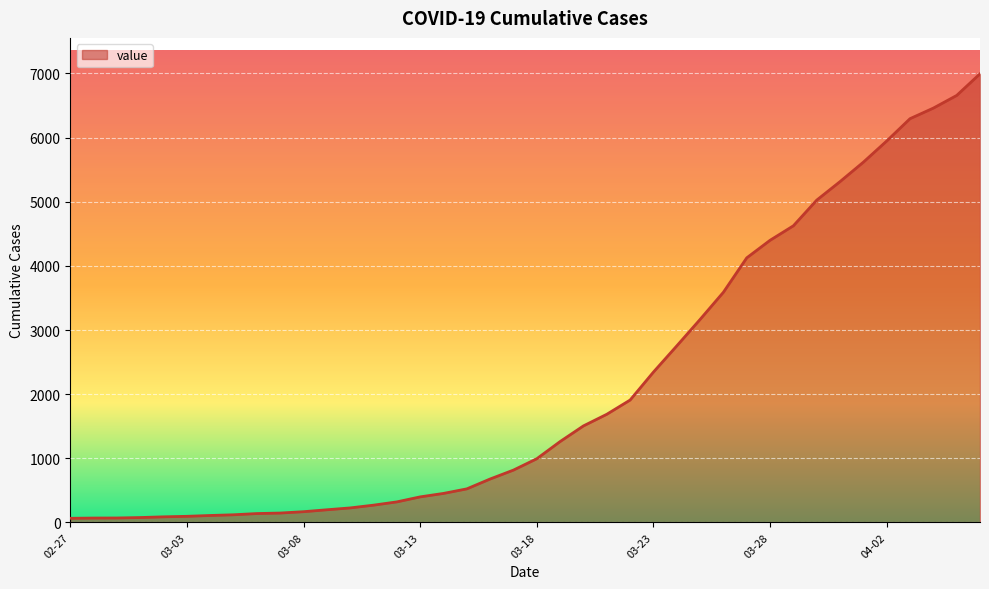

What is the greatest value displayed?

6995